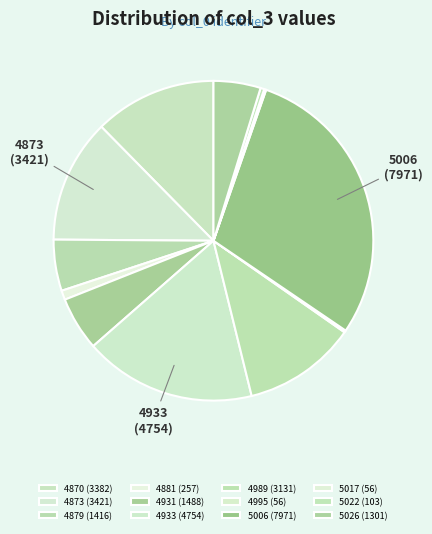

Rank the categories by value from lowest to highest.

4995, 5017, 5022, 4881, 5026, 4879, 4931, 4989, 4870, 4873, 4933, 5006